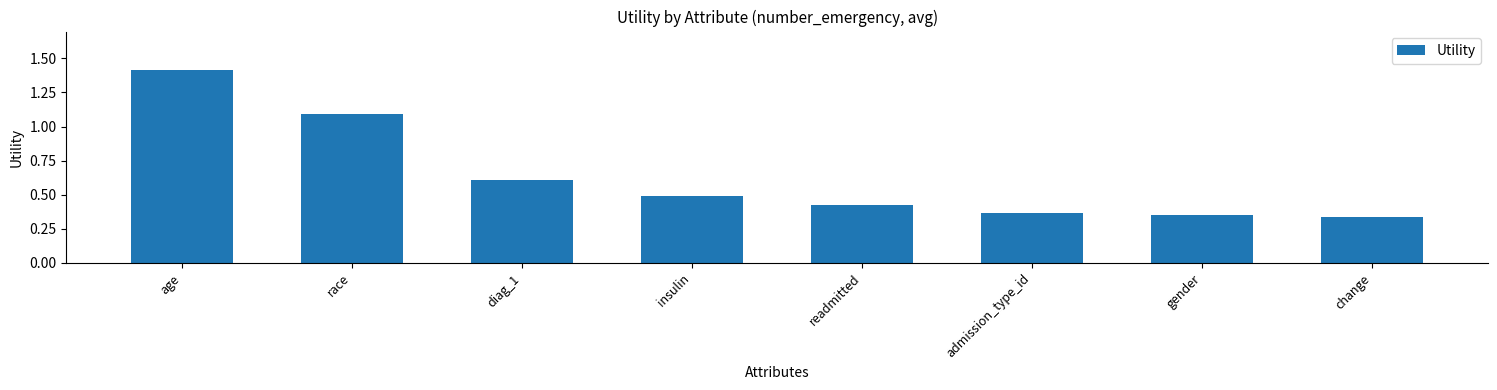

How many bars are there in total?

8